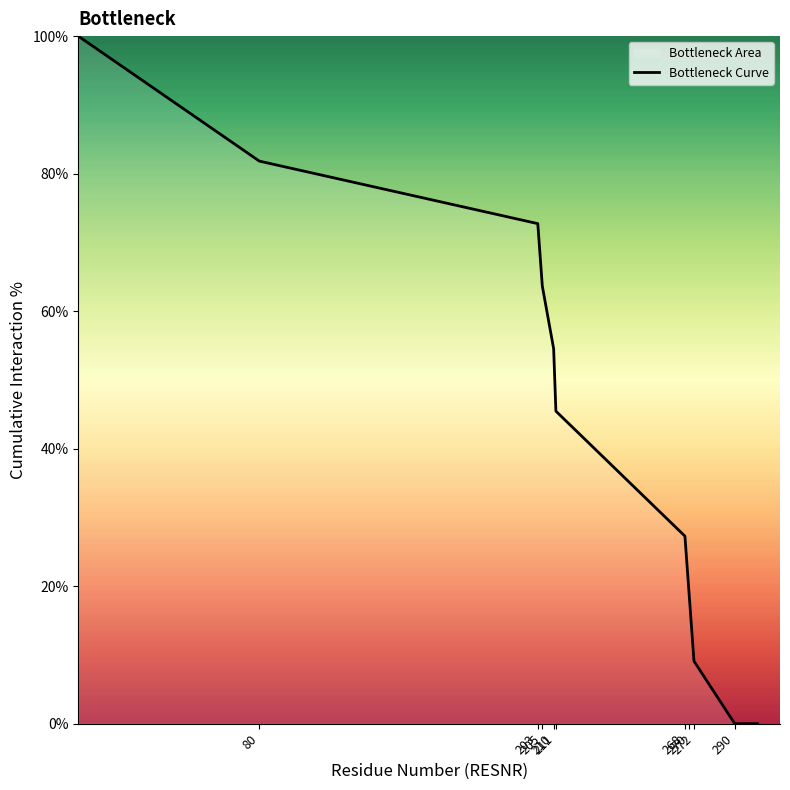

What is the greatest value displayed?

100.0